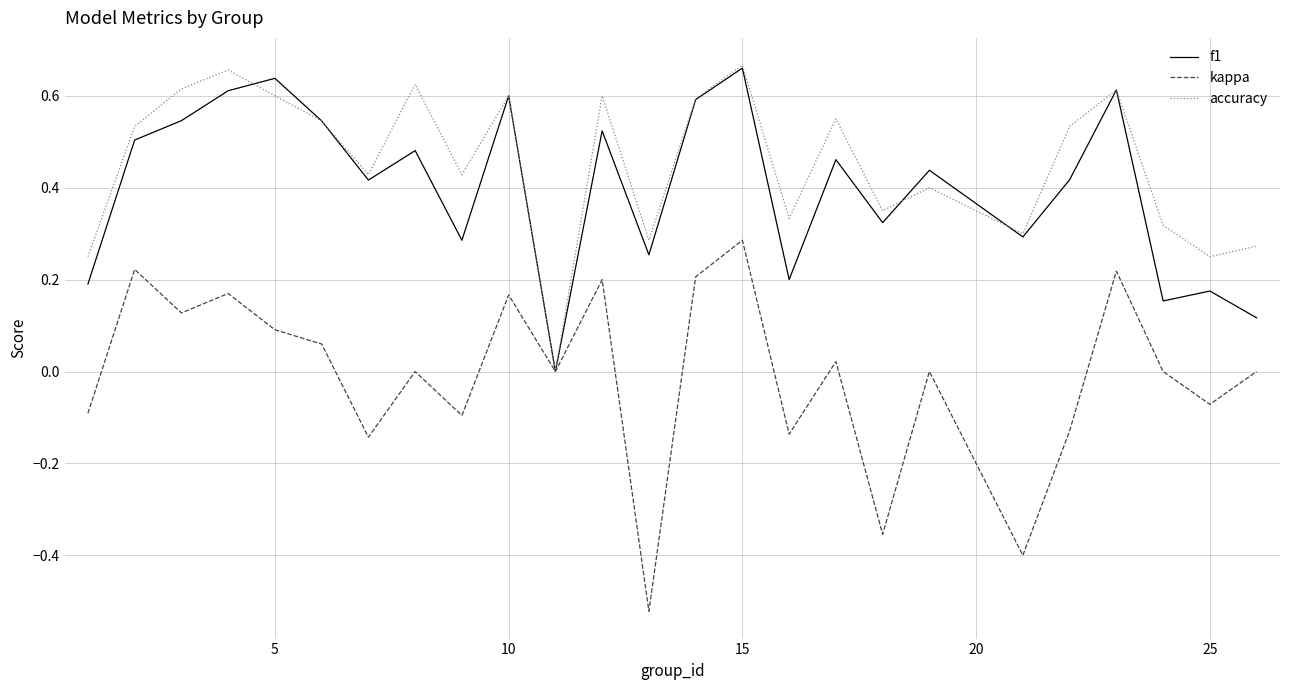

Which series has the largest total across all categories?

accuracy